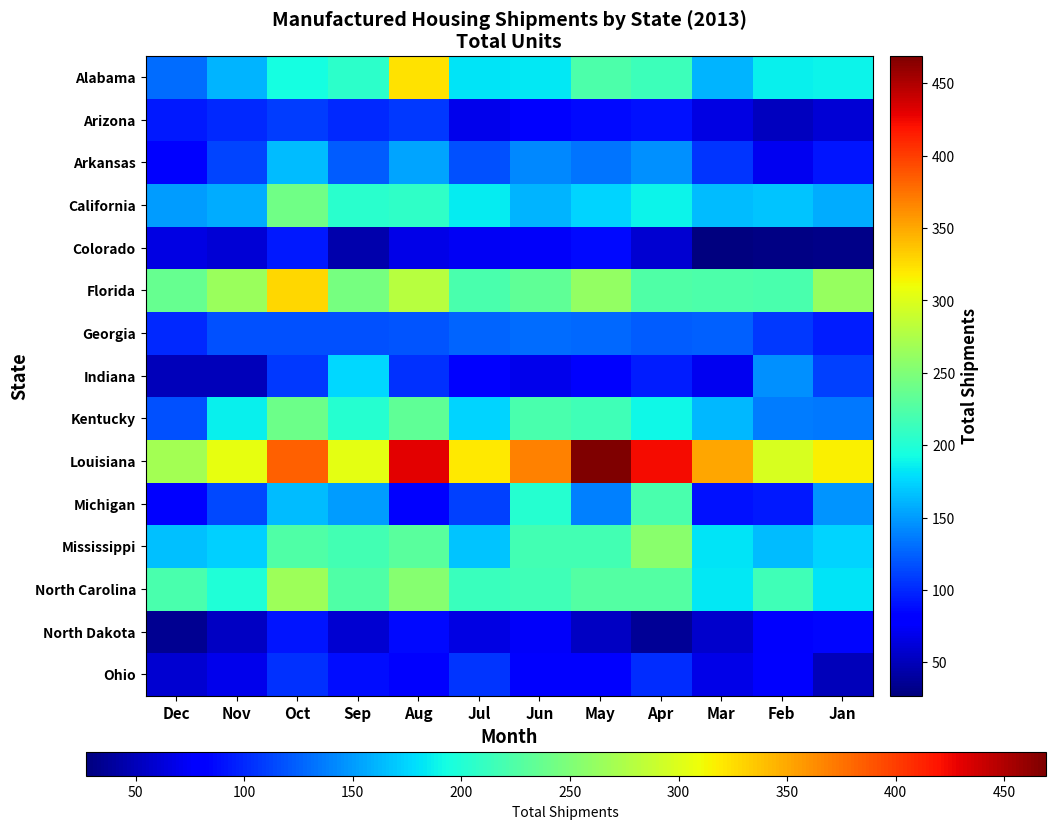

How many data points does each series have?

12